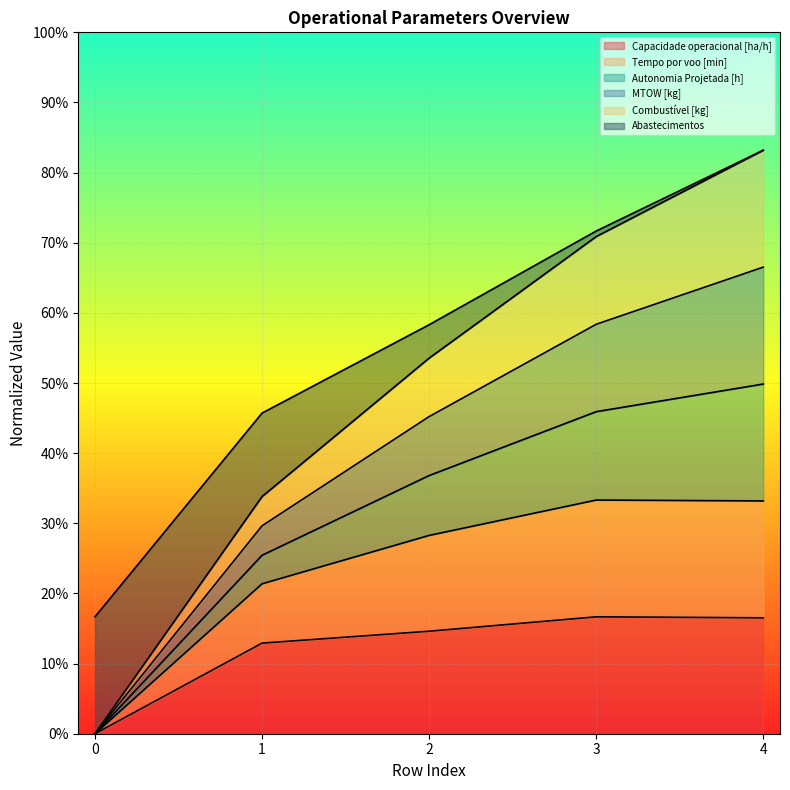

What are all the series names shown in the legend?

Capacidade operacional [ha/h], Tempo por voo [min], Autonomia Projetada [h], MTOW [kg], Combustível [kg], Abastecimentos